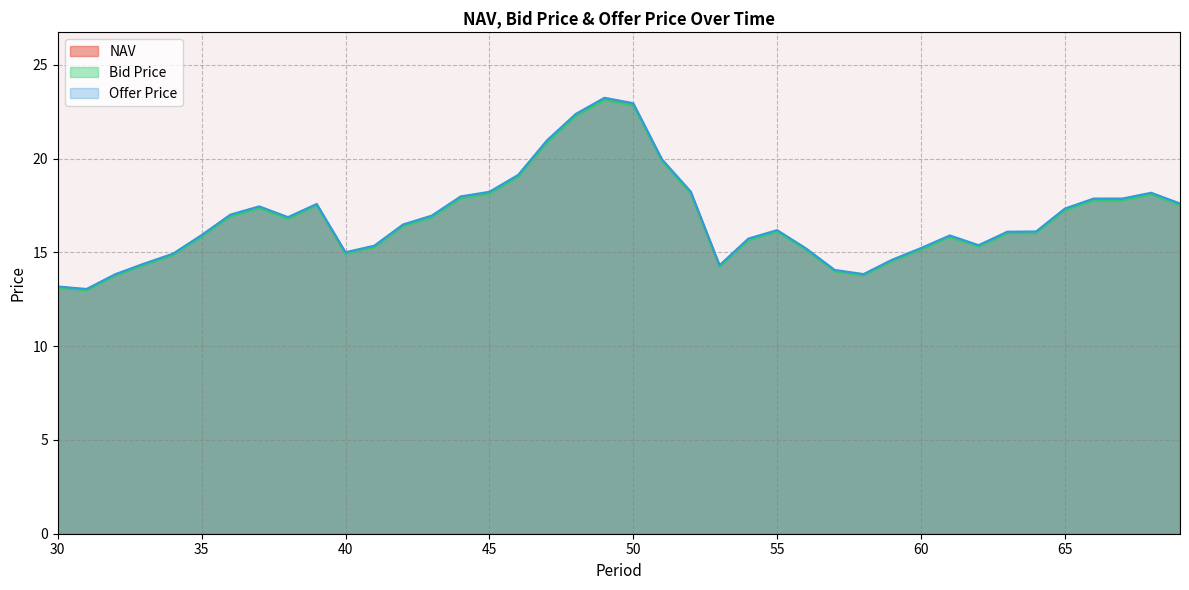

What is the sum of the Offer Price values at 69 and 61?

33.5